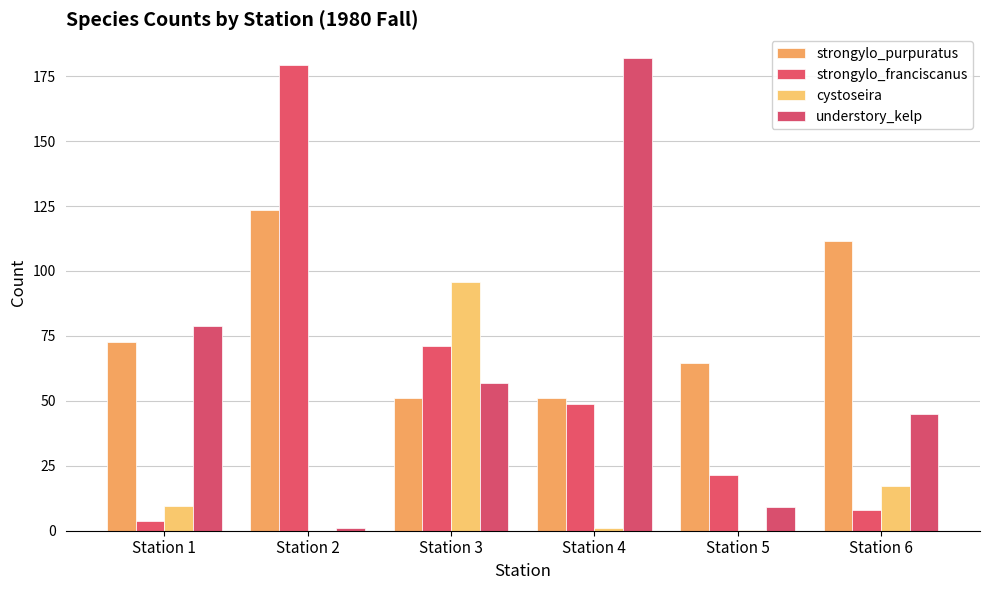

The value of cystoseira at Station 4 is 1.0. True or false?

True